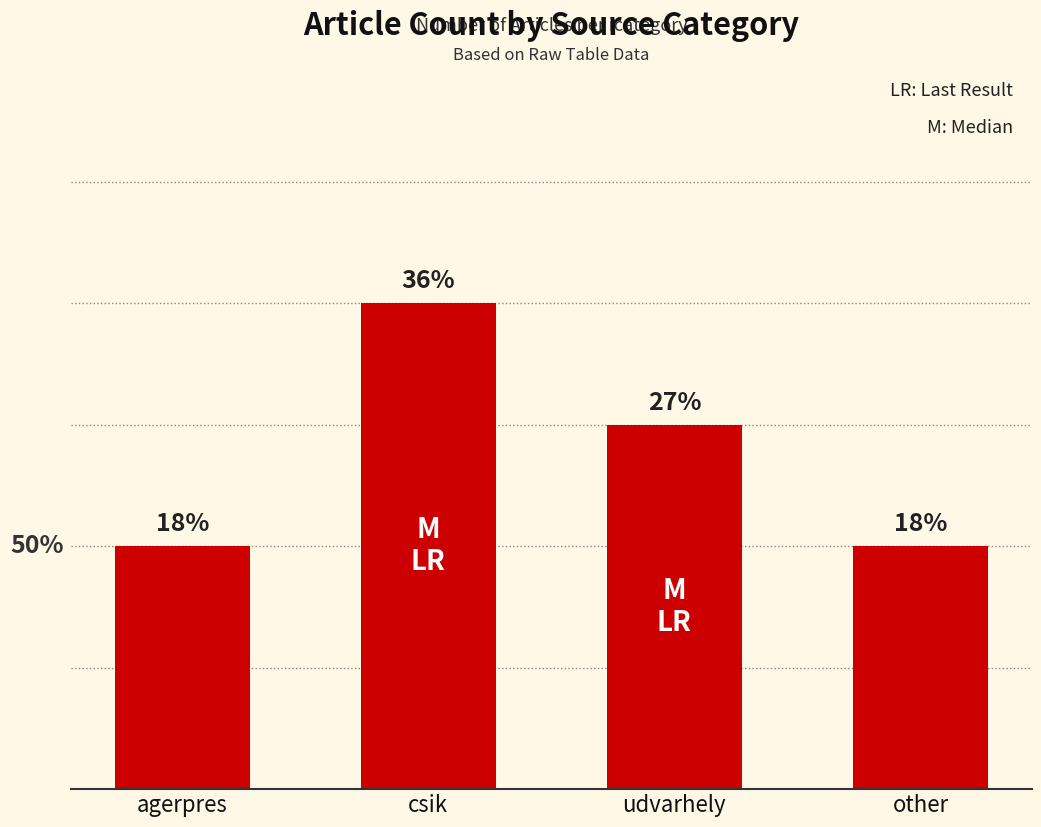

Are the bars horizontal?

No